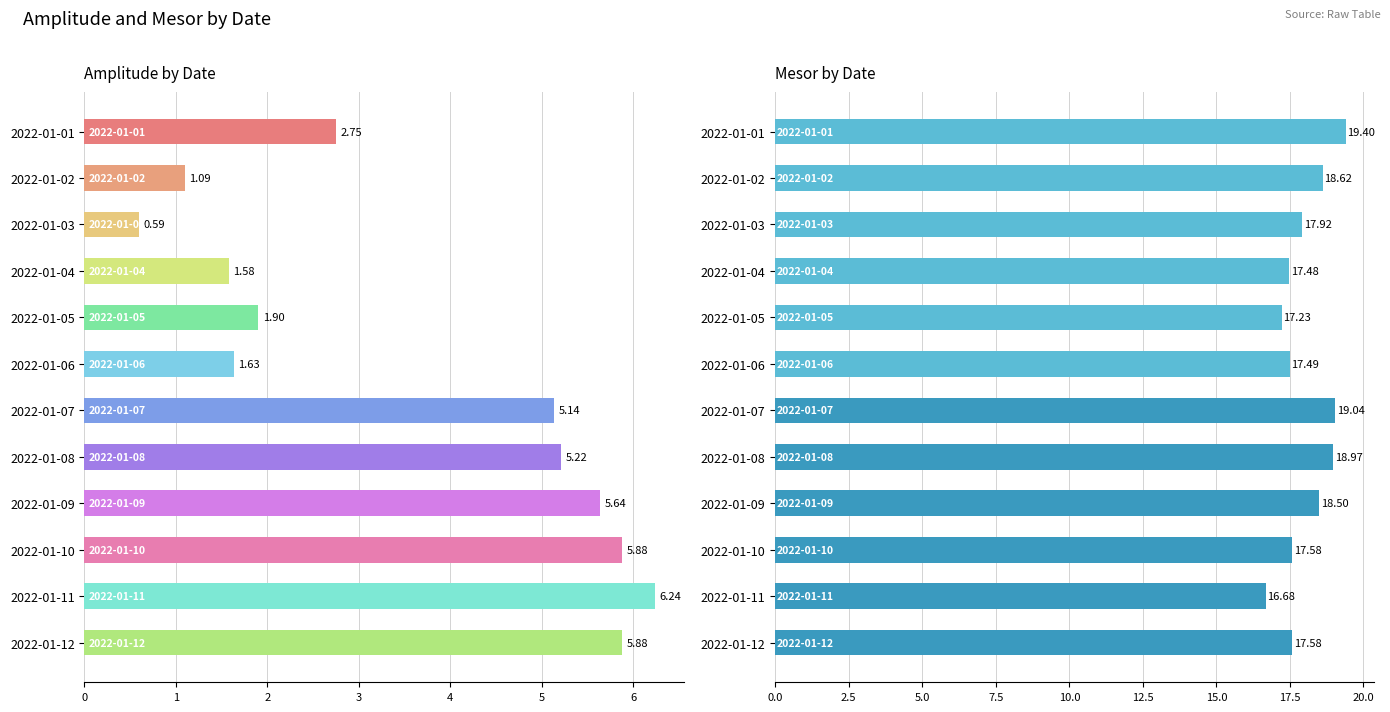

Count the number of data series in this chart.

2